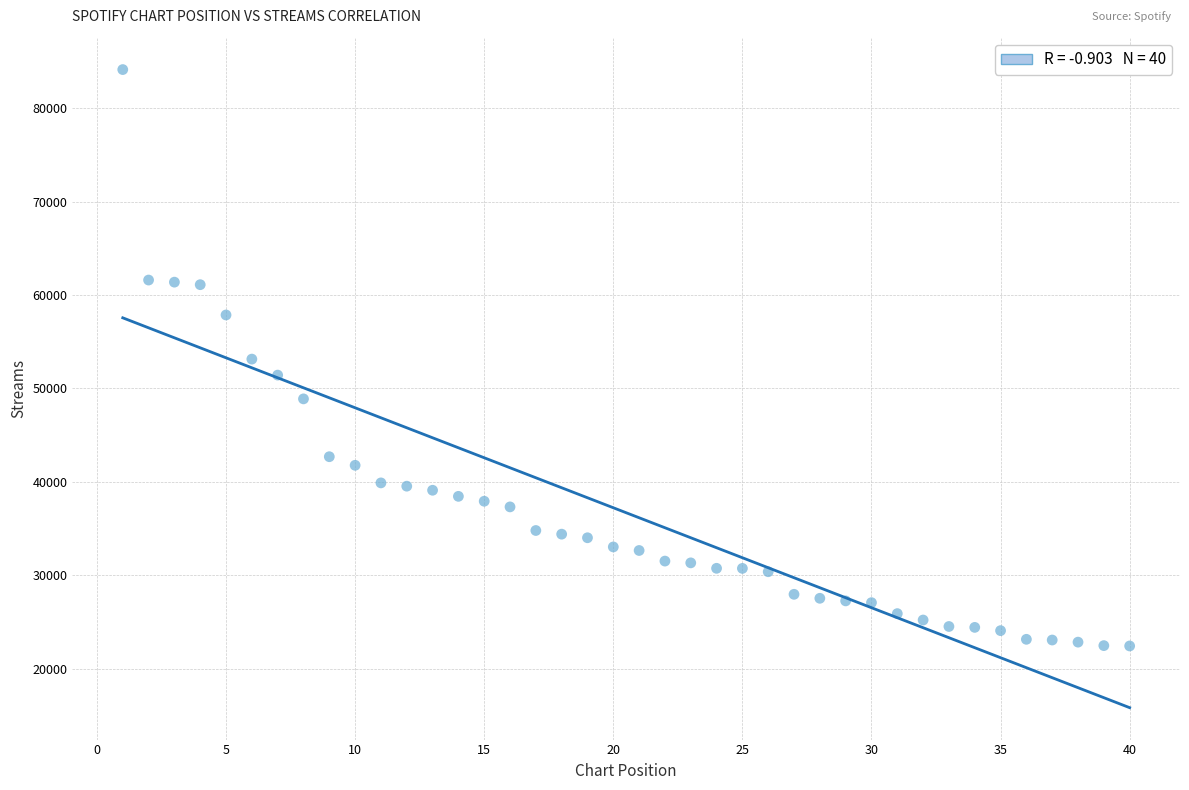

What is the range of Y values (max minus min)?

61658